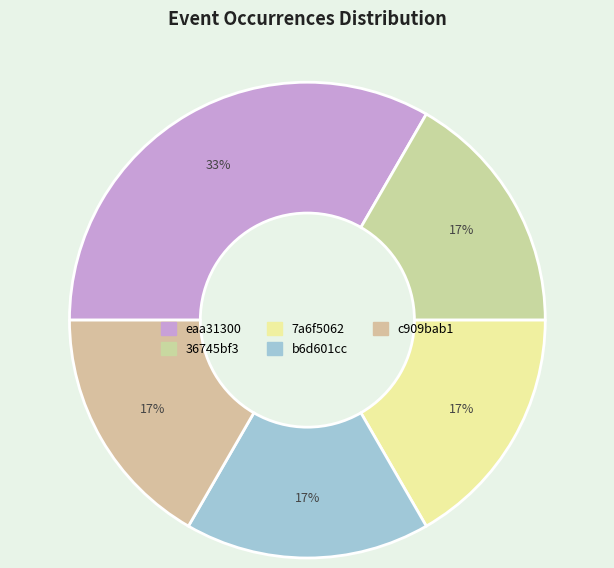

Which category has the biggest portion of the pie?

eaa31300